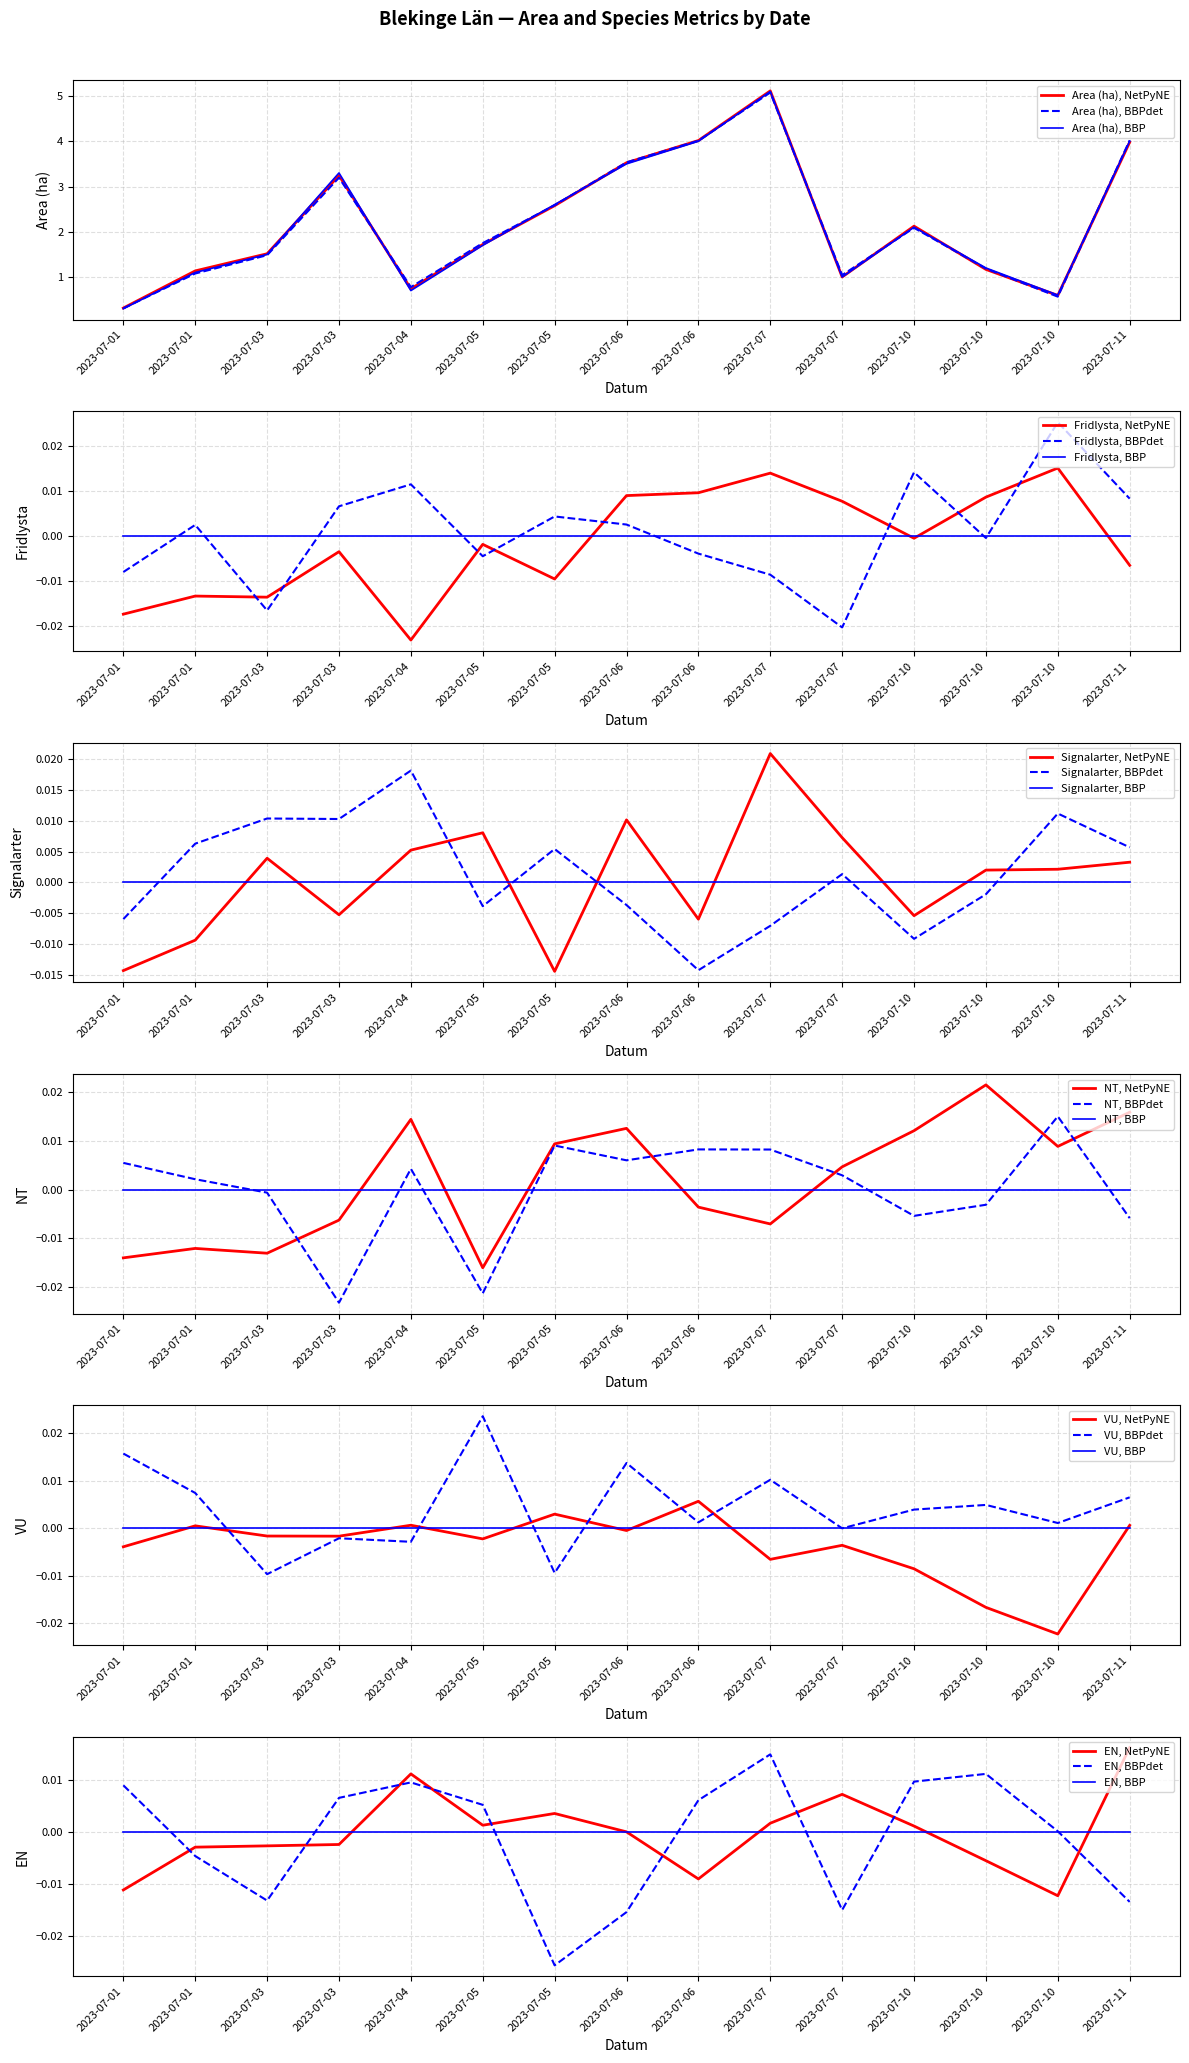

True or false: EN and Area (ha) intersect in this chart.

False